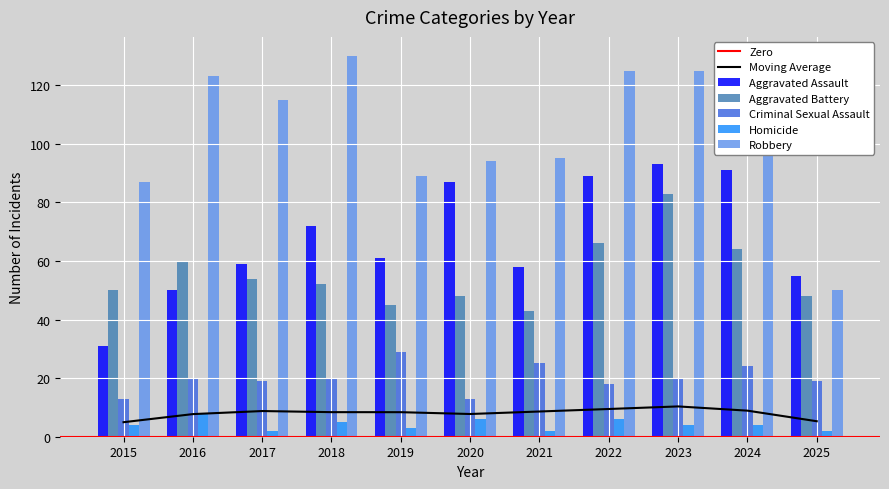

Reading left to right, what are all the values shown in this chart?

Aggravated Assault: 31	50	59	72	61	87	58	89	93	91	55
Aggravated Battery: 50	60	54	52	45	48	43	66	83	64	48
Criminal Sexual Assault: 13	20	19	20	29	13	25	18	20	24	19
Homicide: 4	8	2	5	3	6	2	6	4	4	2
Robbery: 87	123	115	130	89	94	95	125	125	119	50